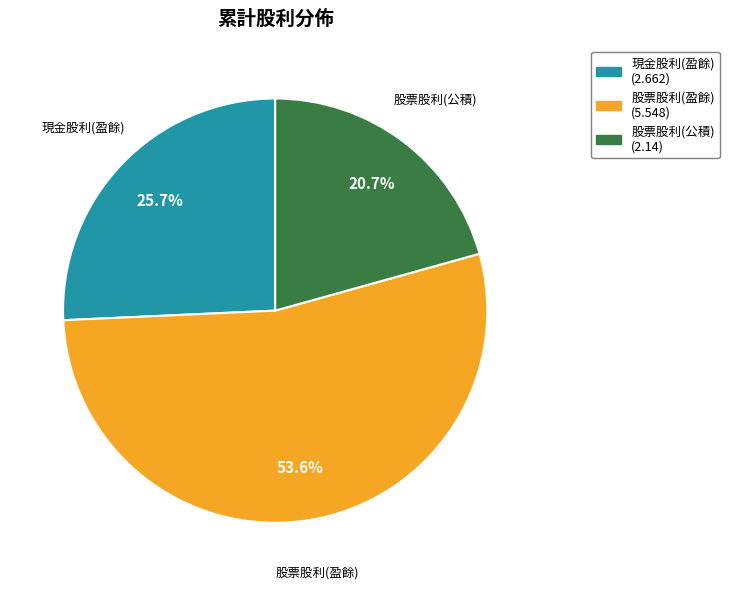

Which slice is the smallest?

股票股利(公積)